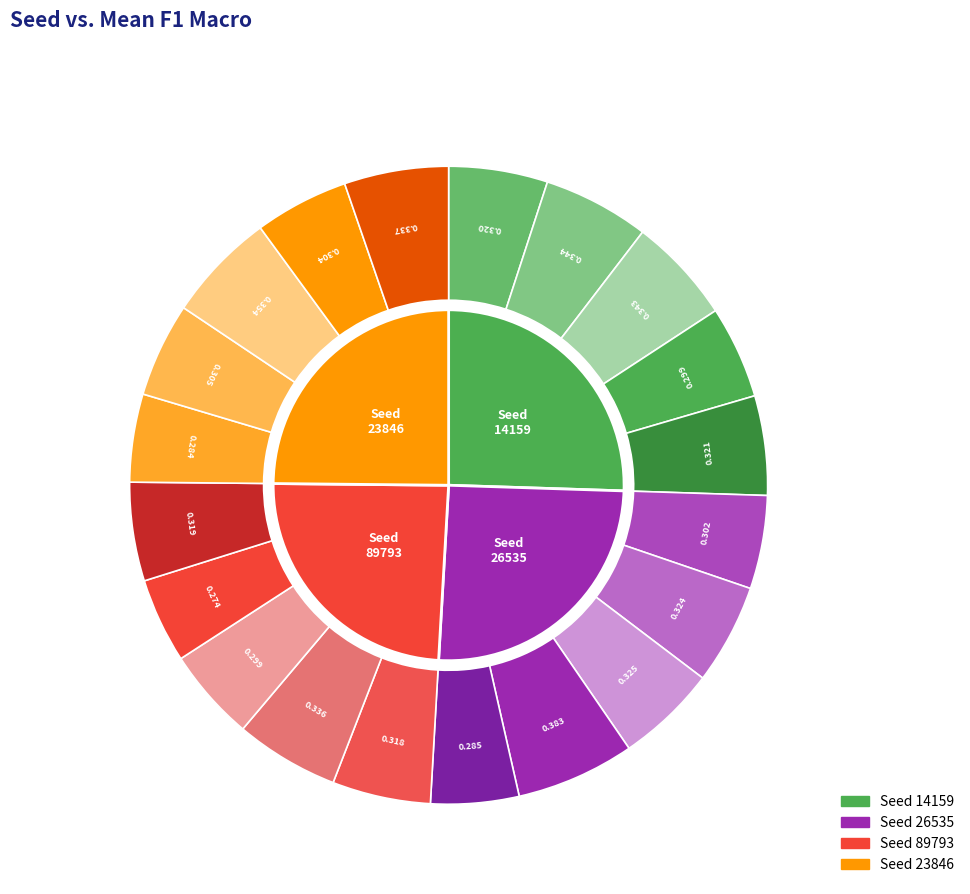

Which category has the smallest portion of the pie?

23846